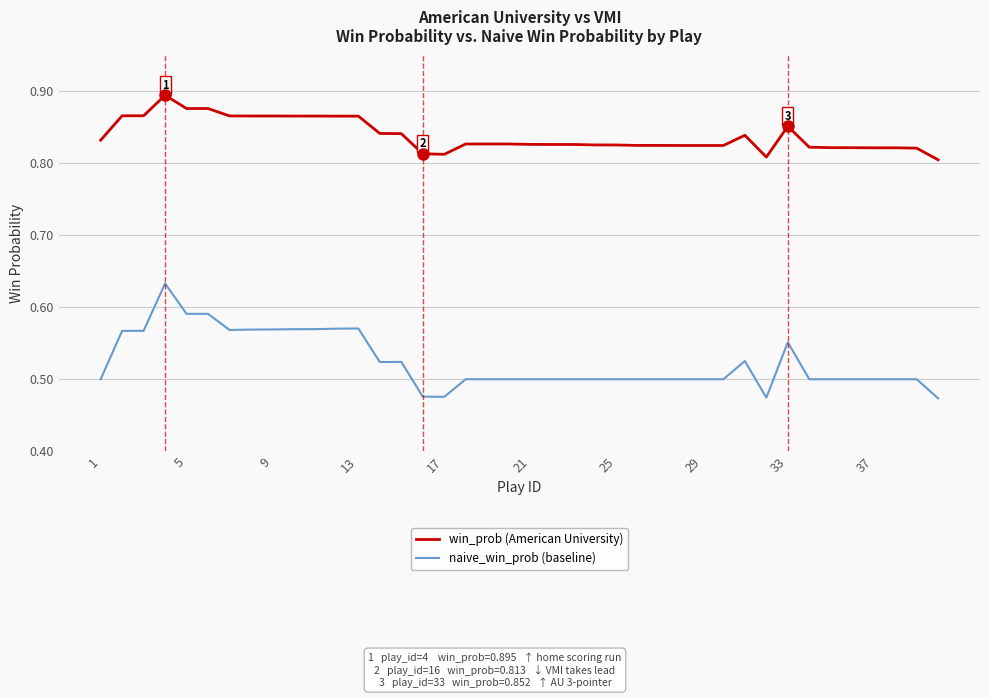

Which series has the widest spread of values?

naive_win_prob (baseline)